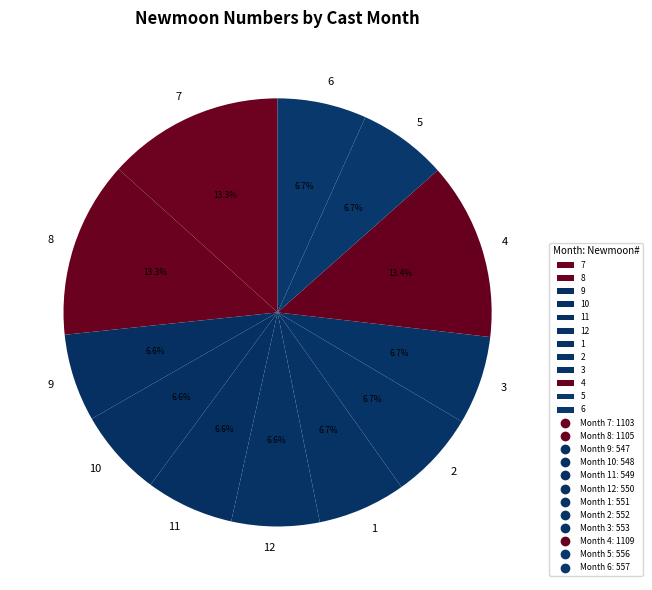

Is 7 the majority of the pie?

No